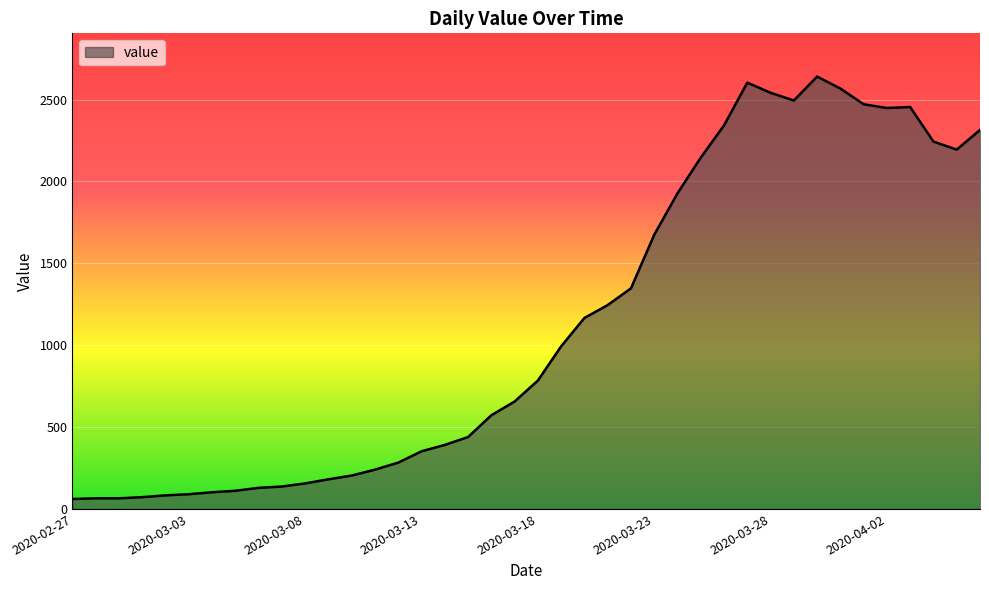

What is the difference between the maximum and minimum values?

2579